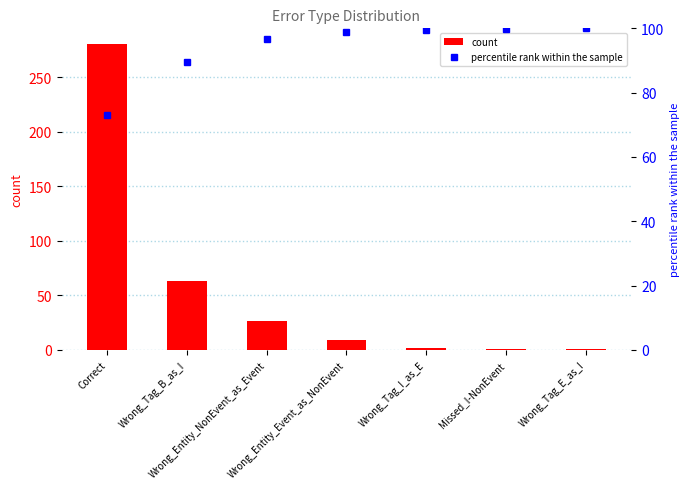

Reading left to right, extract all data points from this chart.

count: Correct=281.0	Wrong_Tag_B_as_I=63.0	Wrong_Entity_NonEvent_as_Event=27.0	Wrong_Entity_Event_as_NonEvent=9.0	Wrong_Tag_I_as_E=2.0	Missed_I-NonEvent=1.0	Wrong_Tag_E_as_I=1.0
percentile rank within the sample: Correct=73.2	Wrong_Tag_B_as_I=89.6	Wrong_Entity_NonEvent_as_Event=96.6	Wrong_Entity_Event_as_NonEvent=99.0	Wrong_Tag_I_as_E=99.5	Missed_I-NonEvent=99.7	Wrong_Tag_E_as_I=100.0